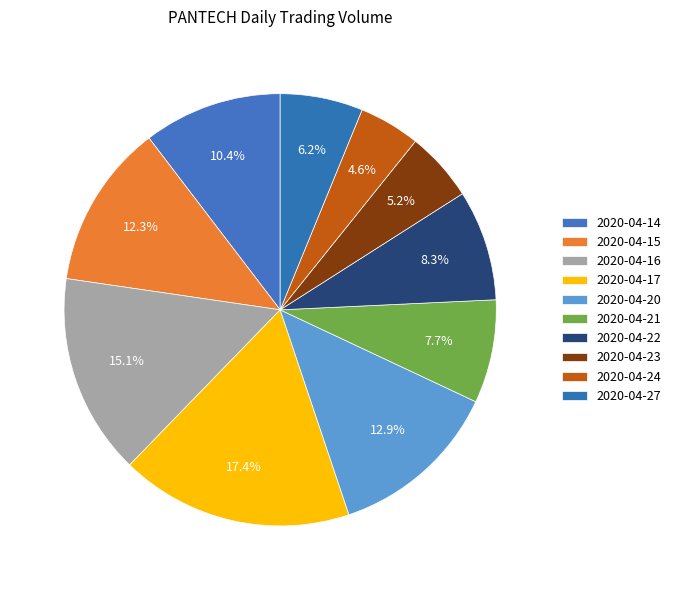

How many segments does this pie chart have?

10